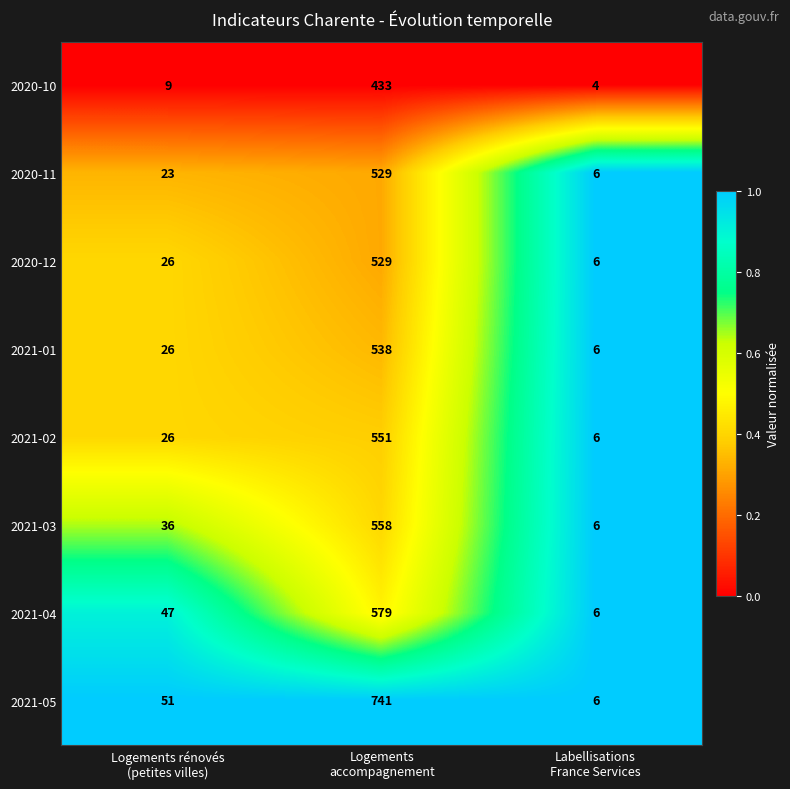

Which series has the largest range (max minus min)?

2021-05